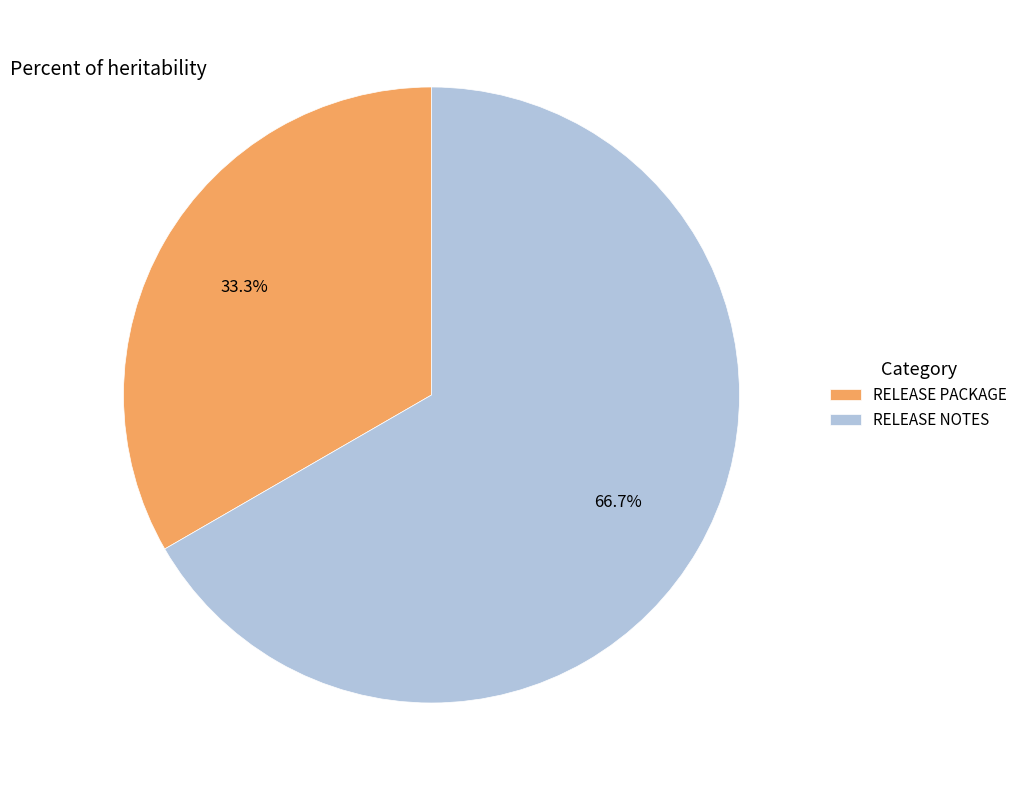

To the nearest percent, what percentage of the pie is RELEASE NOTES?

67%